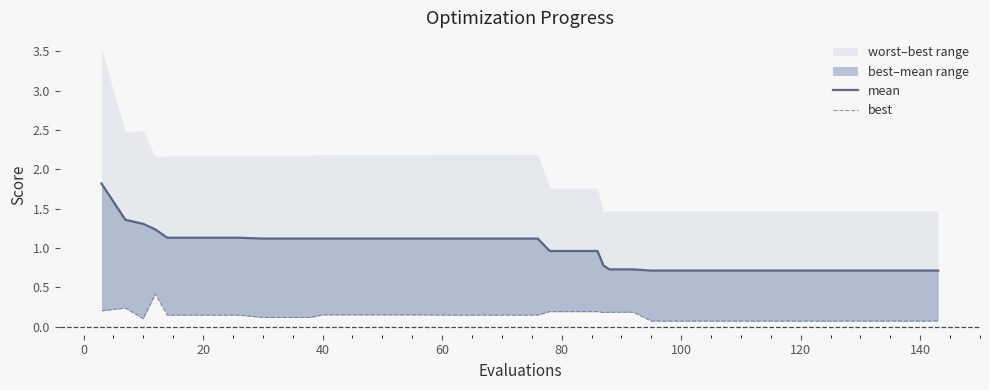

What is the value of the best point at the 39th from the left?

0.1